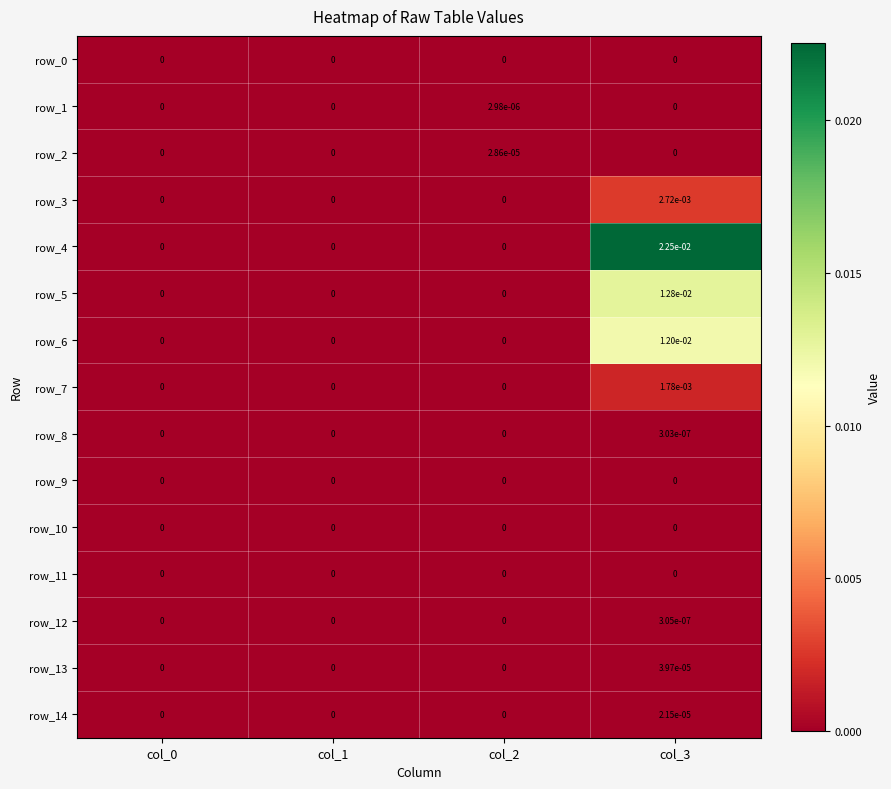

Which series has the widest spread of values?

row_4